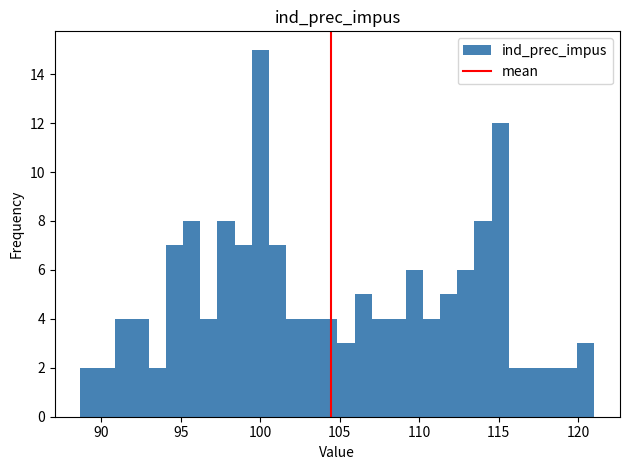

Read against the x-axis, roughly where is the centre of the tallest bar?

100.0